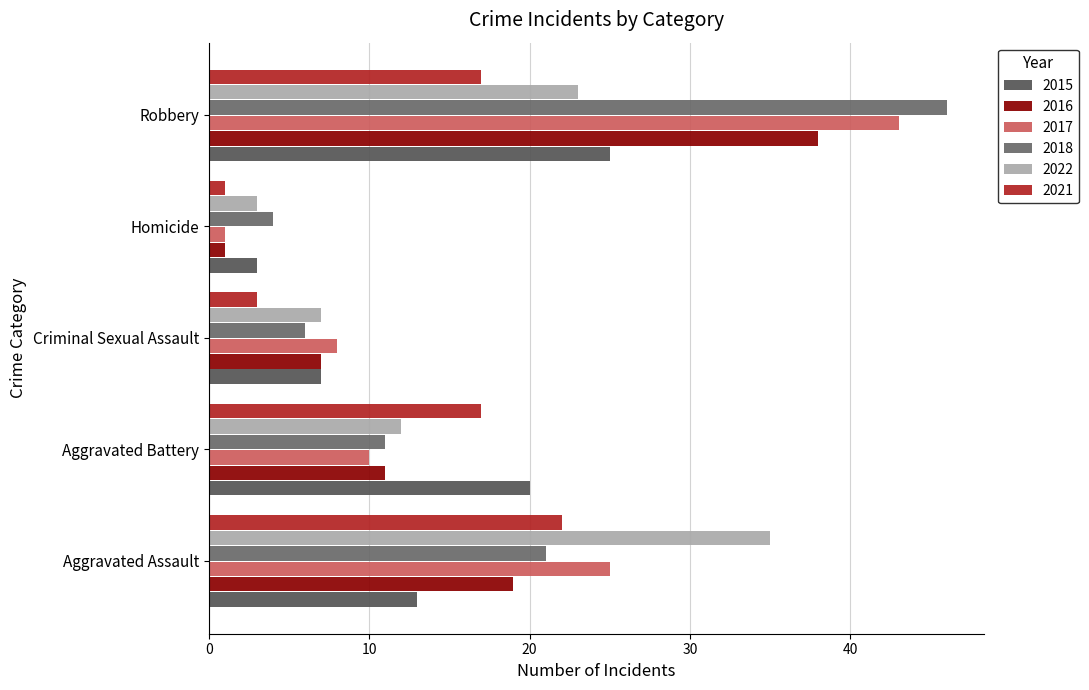

Between Aggravated Assault and Homicide, which series saw the biggest shift?

2022